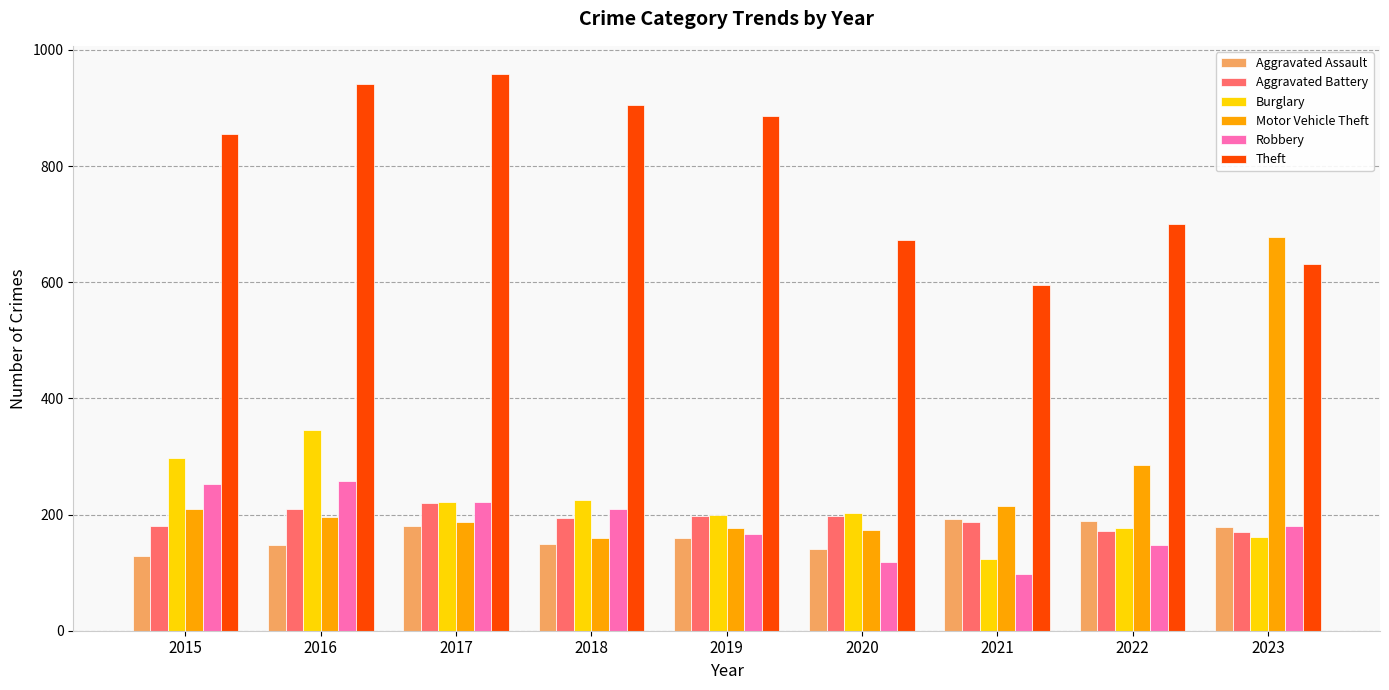

What is the value of the Robbery bar at the 3rd from the left?

221